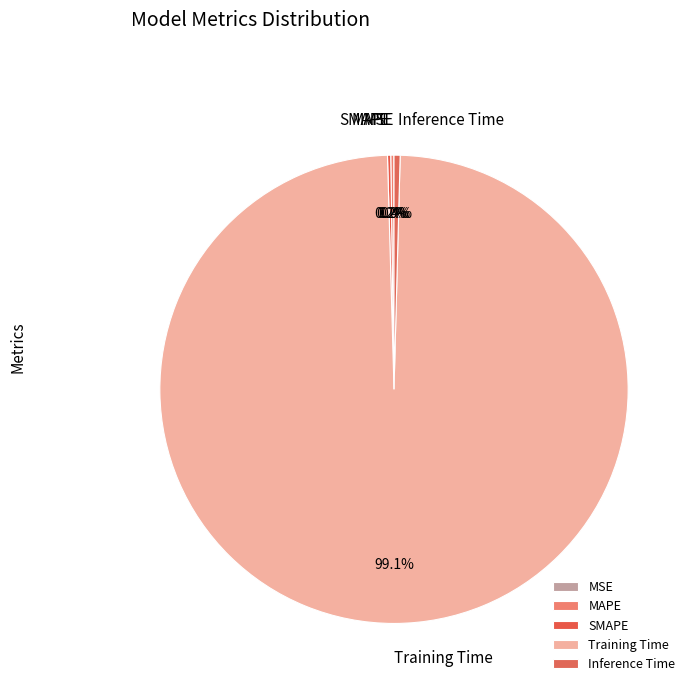

Is there a majority slice in this chart?

Yes